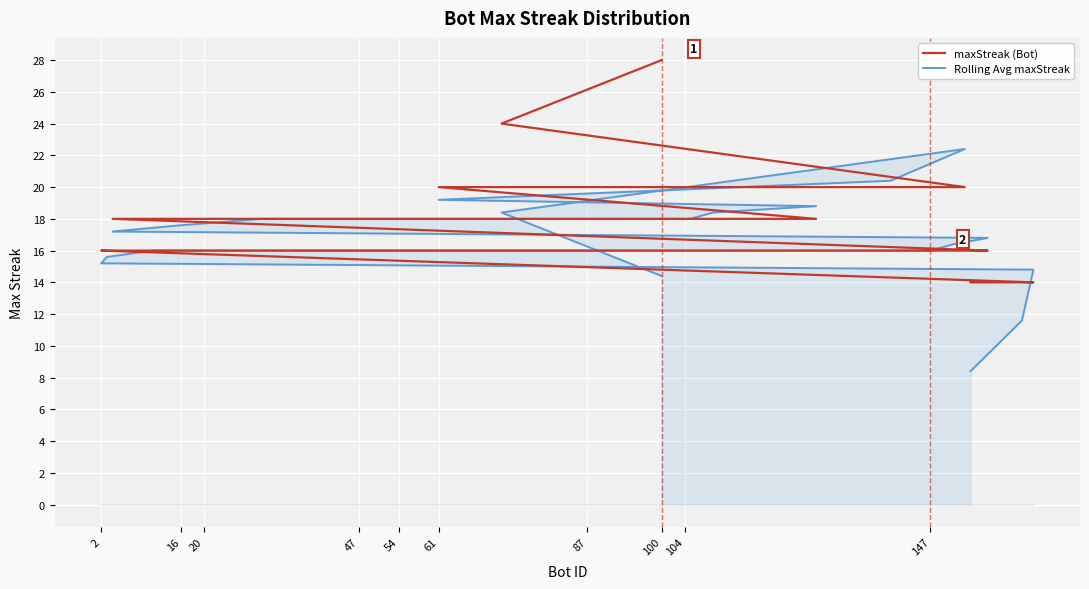

How many categories are shown in the chart?

40